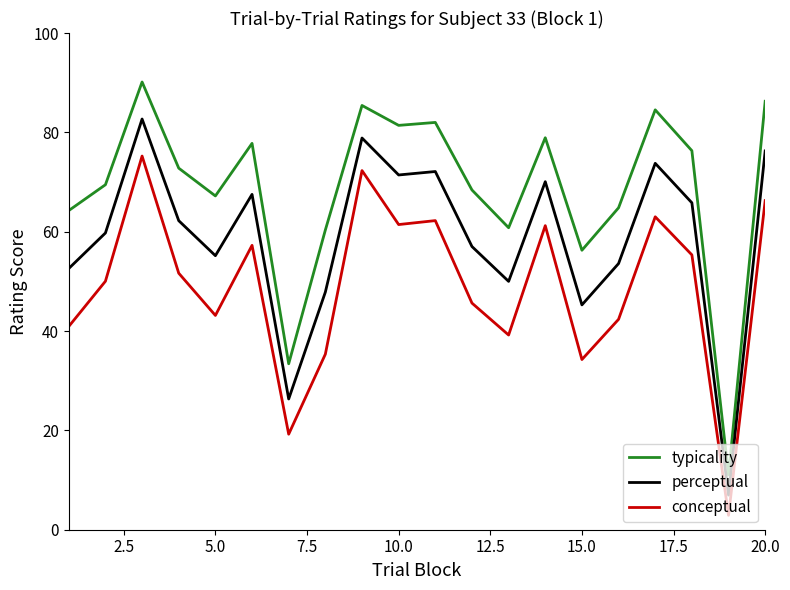

True or false: typicality and perceptual intersect in this chart.

False